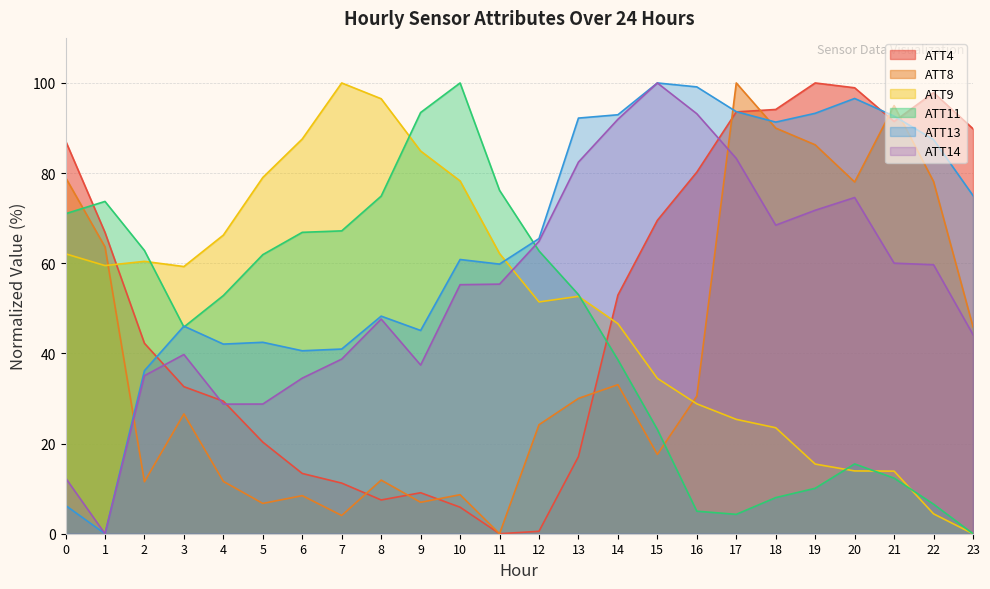

What is the sum of the ATT4 values at 13 and 8?

24.6